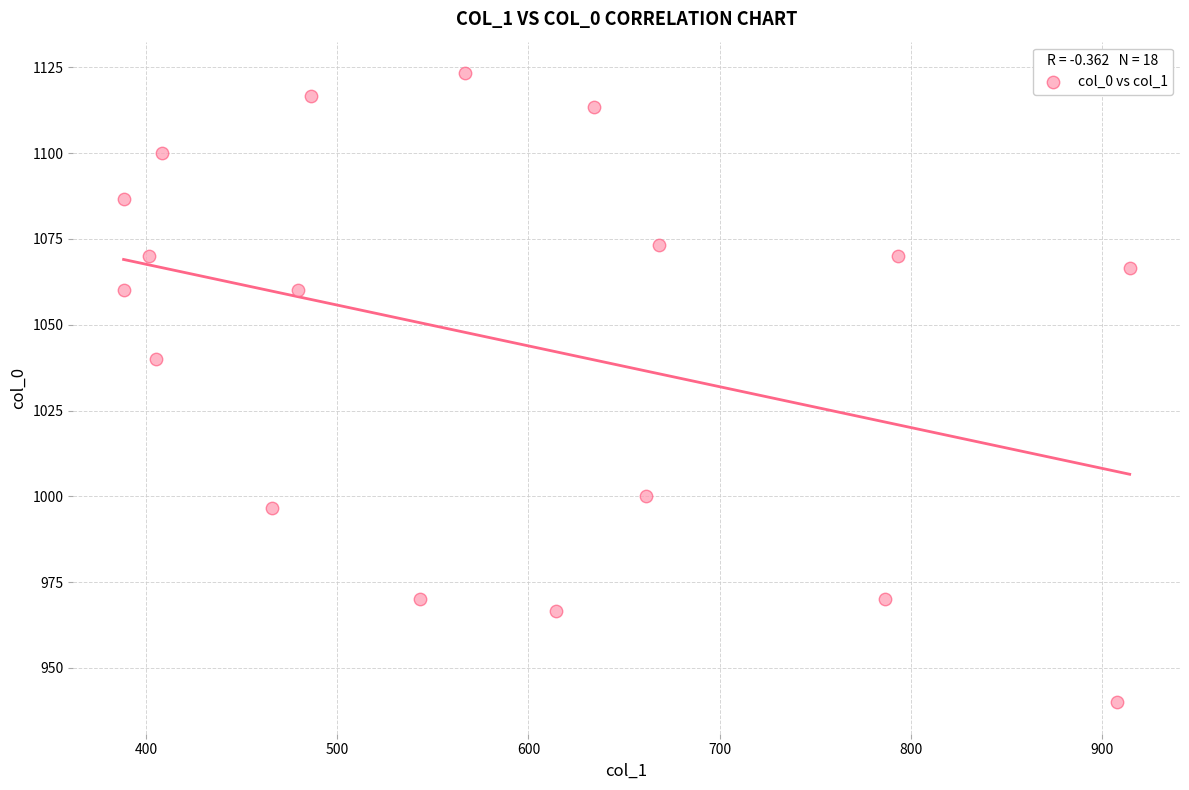

What is the range of Y values (max minus min)?

183.3